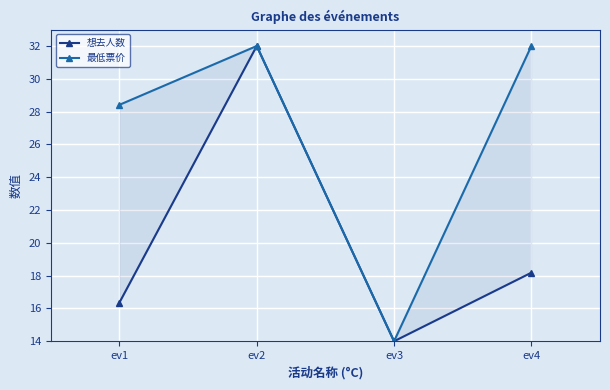

At which label is 最低票价 closest to 23?

ev1